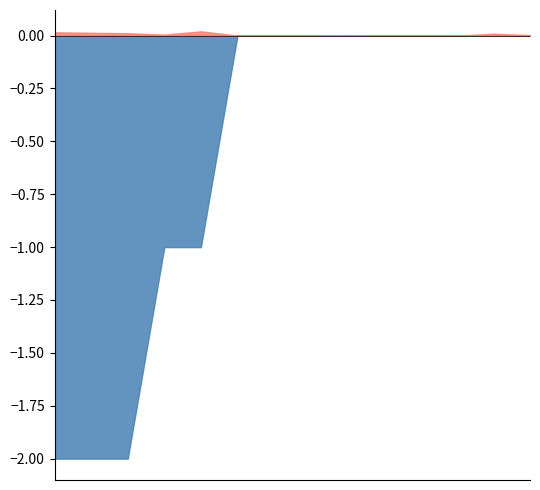

True or false: Carry-in and Targets intersect in this chart.

False